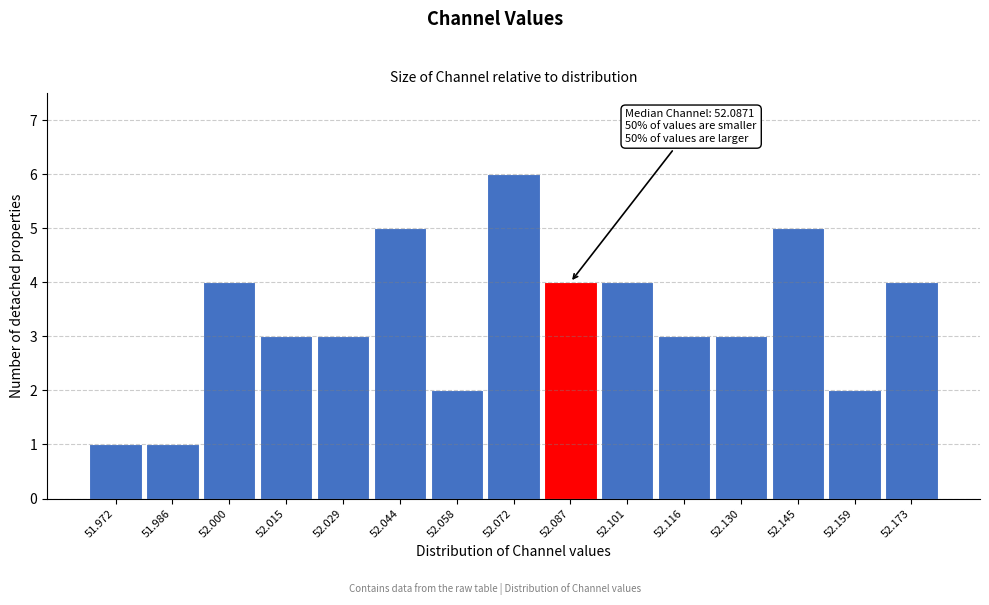

Reading left to right, extract all data points from this chart.

51.972=1	51.986=1	52.000=4	52.015=3	52.029=3	52.044=5	52.058=2	52.072=6	52.087=4	52.101=4	52.116=3	52.130=3	52.145=5	52.159=2	52.173=4